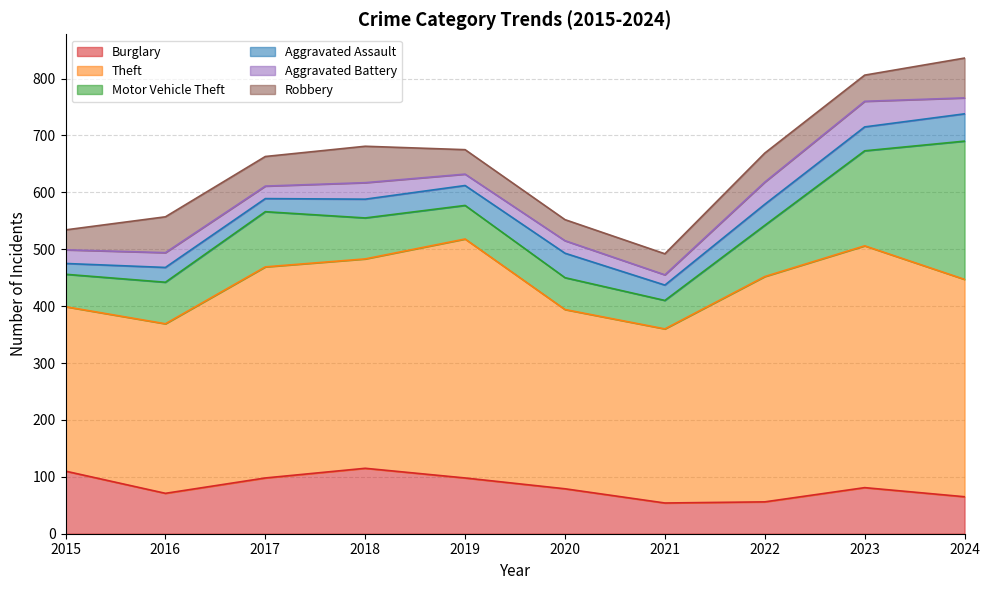

What is the spread (max minus min) of values at 2023?

383